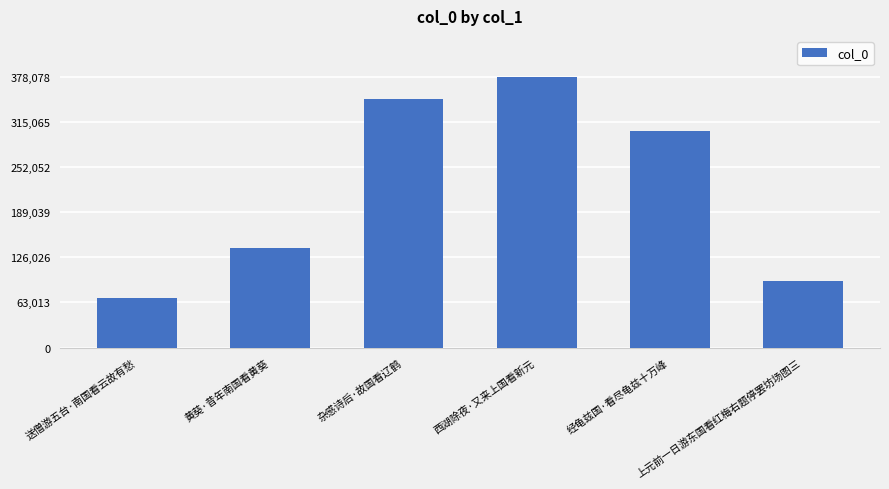

The value at 送僧游五台·南国看云故有愁 is 110206. True or false?

False